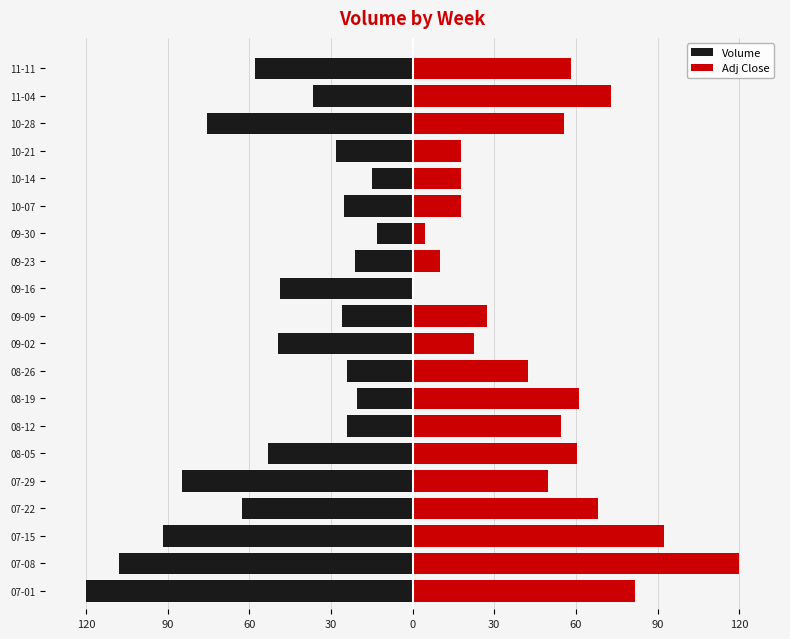

What is the average value of the Volume series?

-49.3